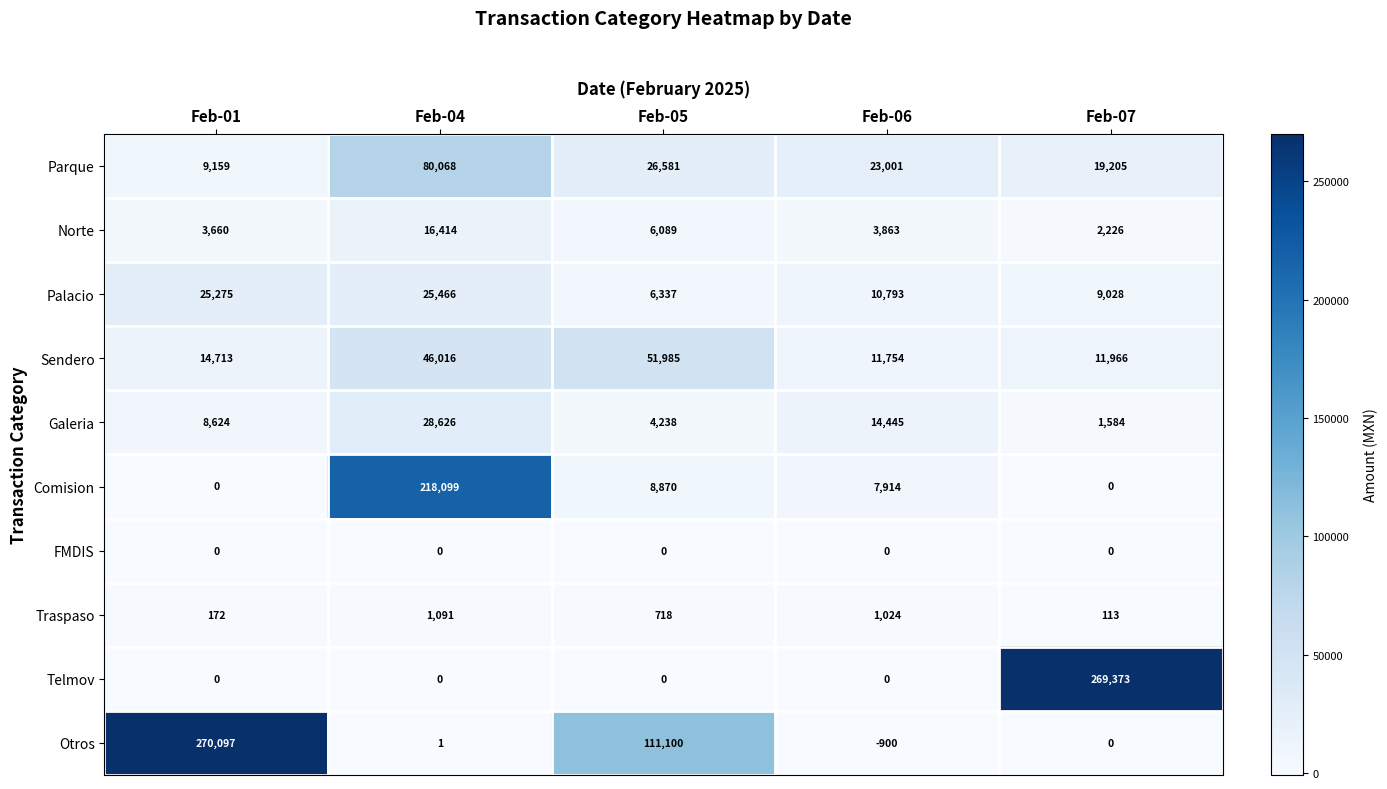

Which series has the largest range (max minus min)?

Otros